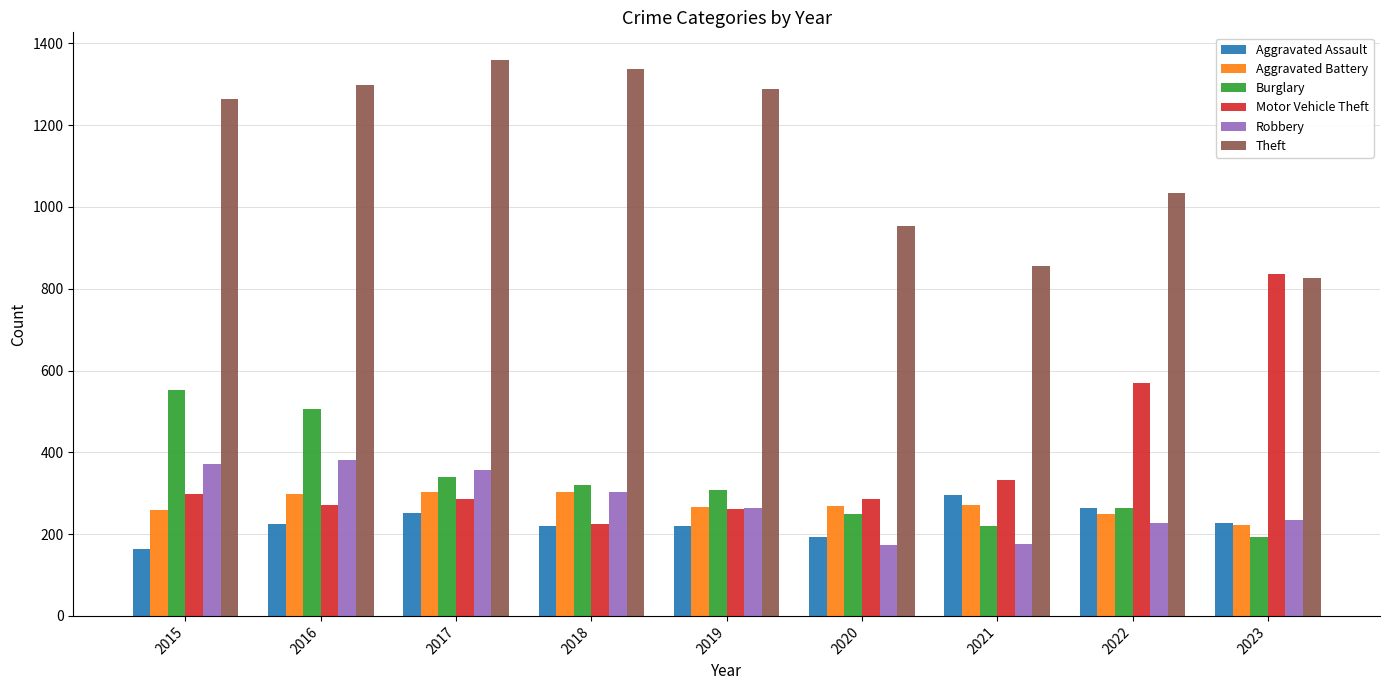

How many data points does each series have?

9